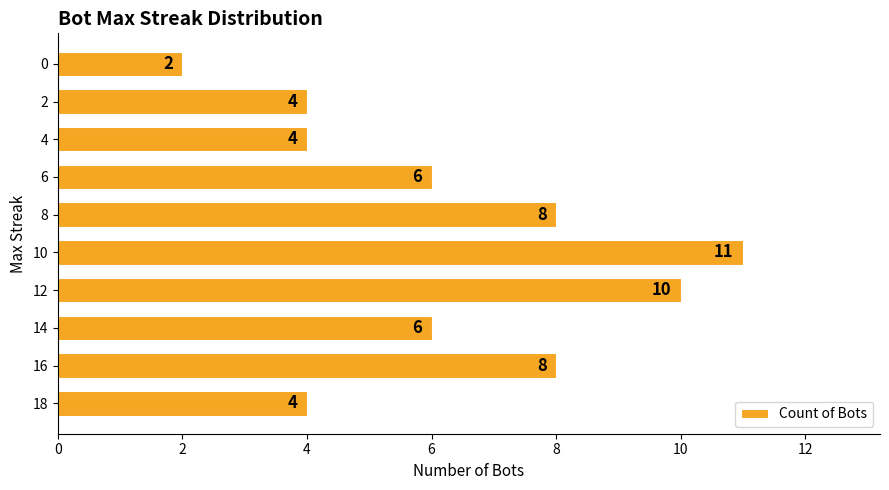

What is the average value?

6